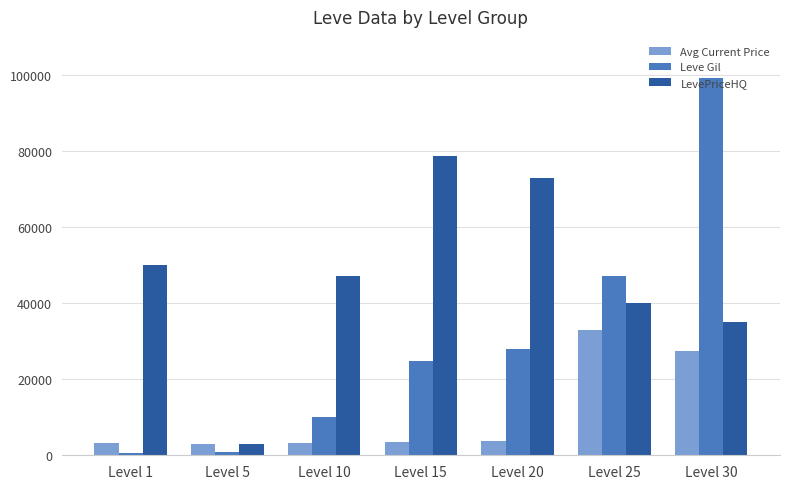

Which series has the widest spread of values?

Leve Gil